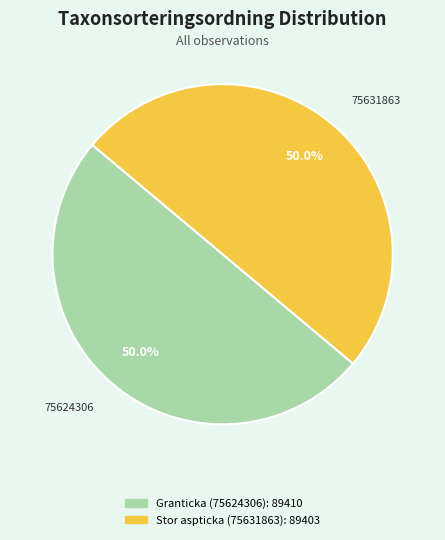

Approximately how many times larger is the value at Granticka (75624306) compared to Stor aspticka (75631863)?

1.0